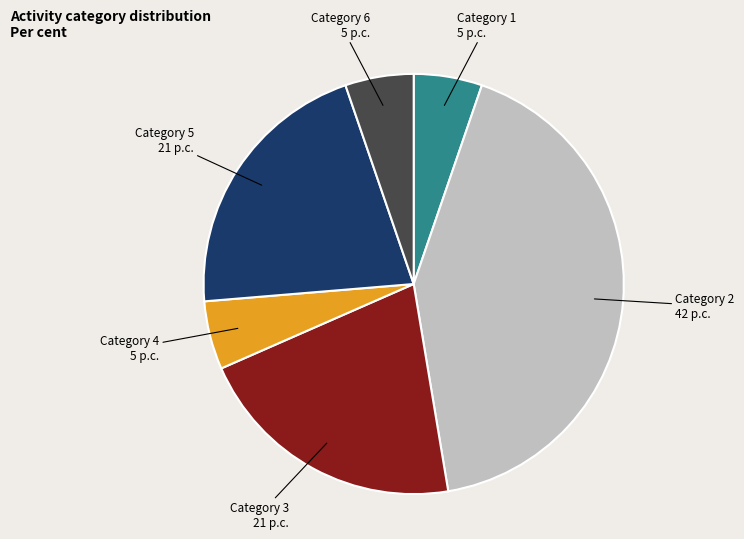

Is there any slice that represents more than half of the pie?

No